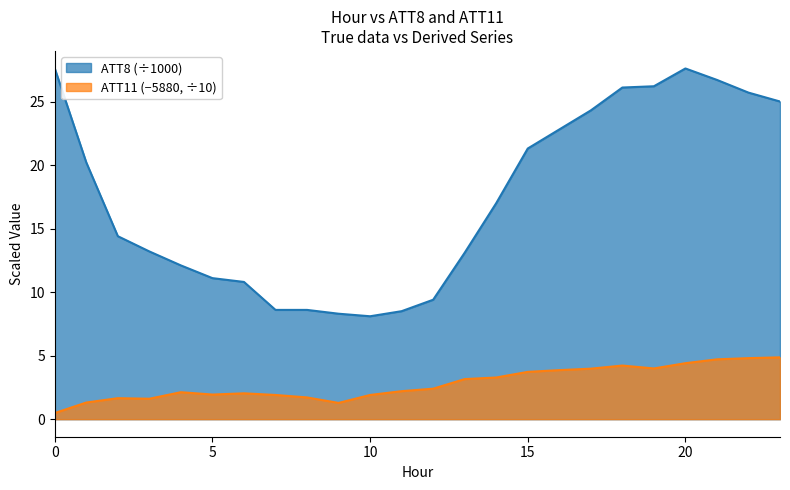

True or false: ATT8 has a value of 13.0 at 21.

False